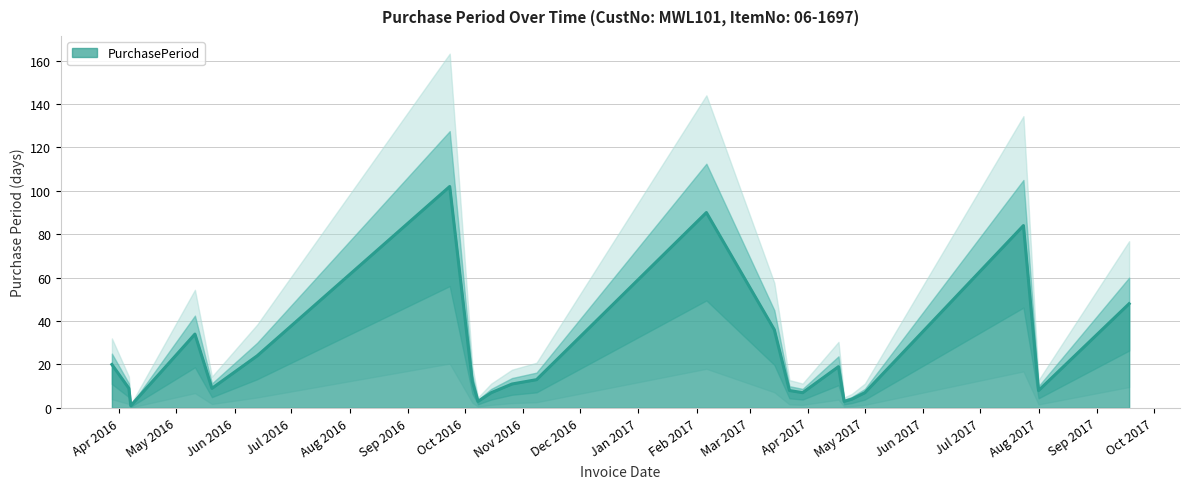

How many values are below 11?

11